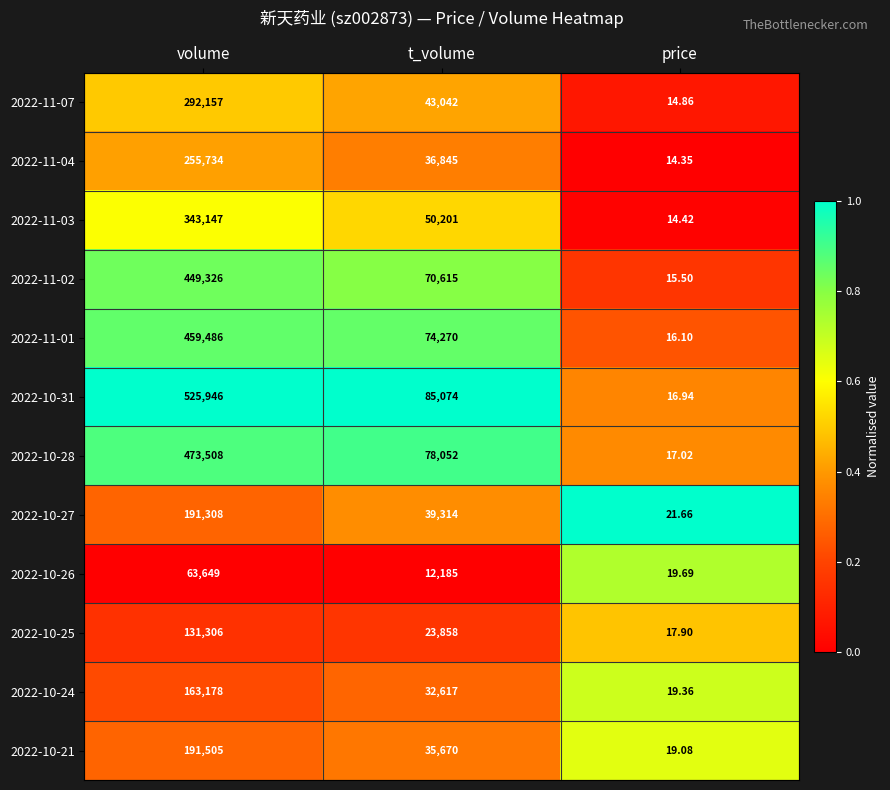

Which series has the largest total across all categories?

2022-10-31